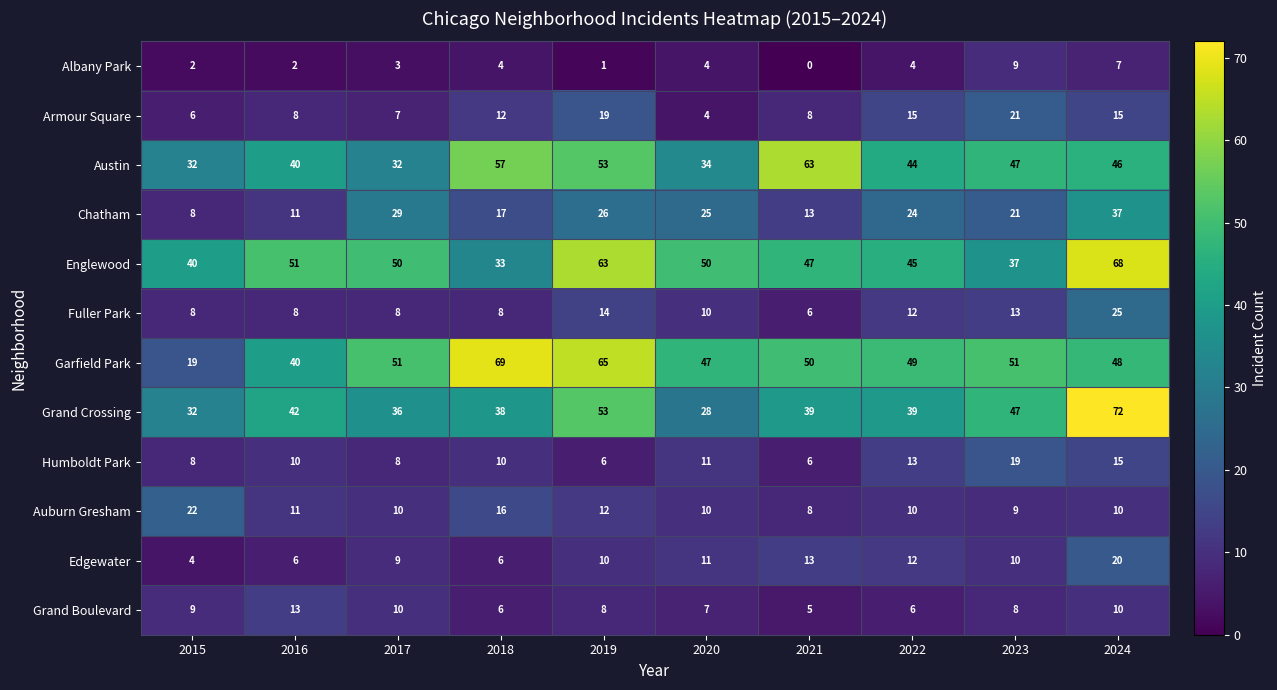

Between 2021 and 2022, which series saw the biggest shift?

Austin